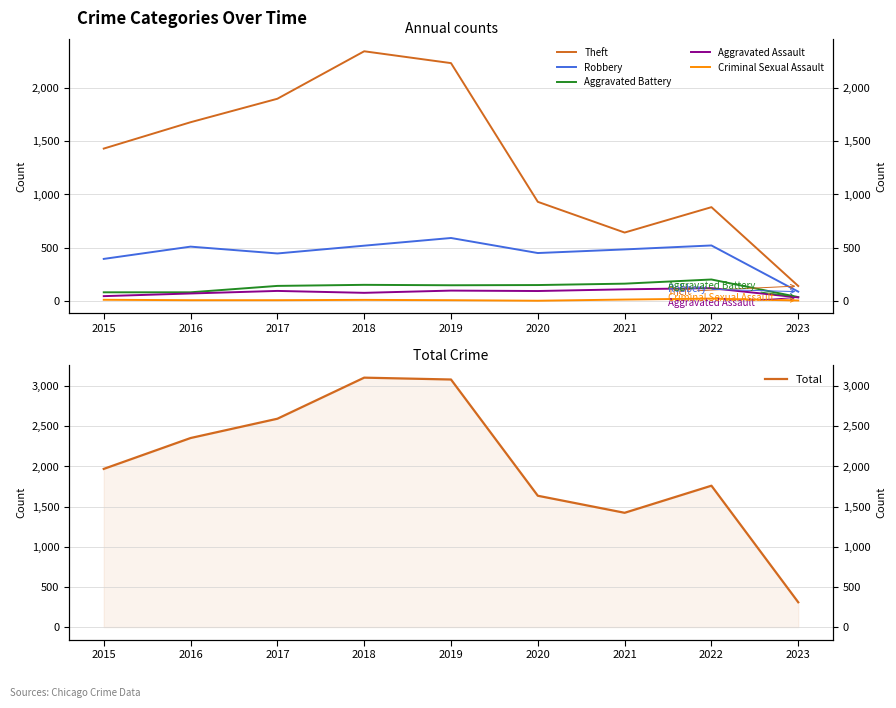

At which label is Aggravated Assault closest to 77?

2018